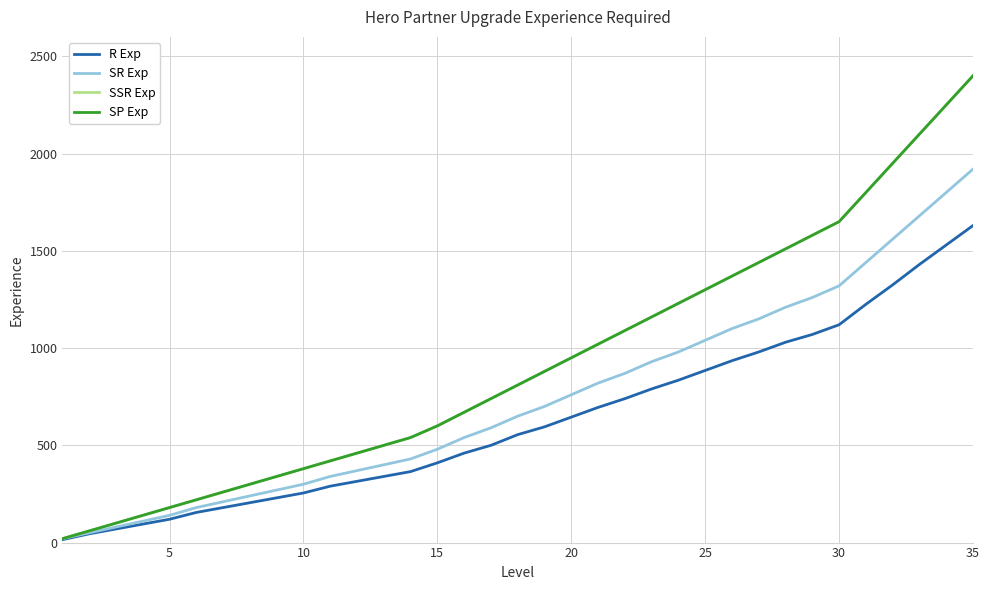

List the series in order of their peak value, lowest first.

R Exp, SR Exp, SSR Exp, SP Exp